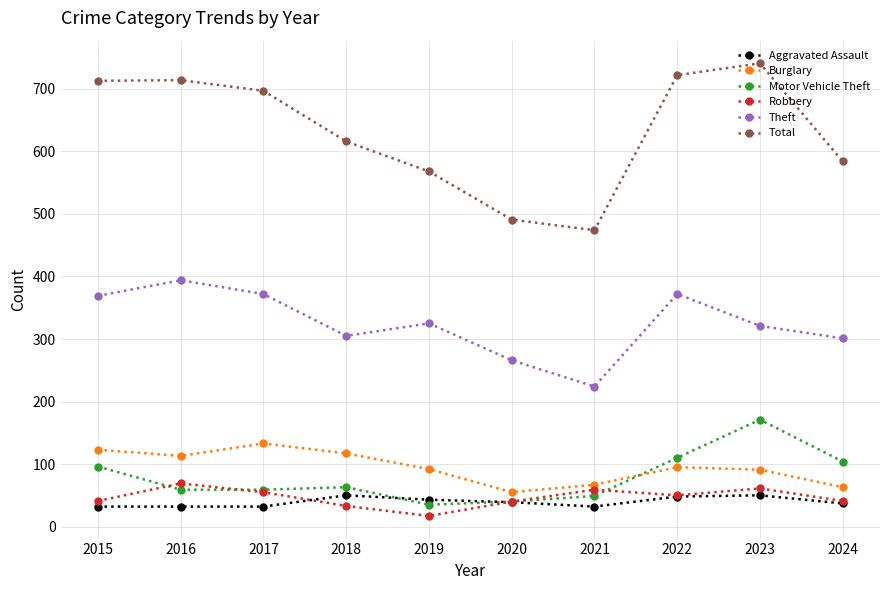

What is the difference between the maximum and minimum values in the Robbery series?

52